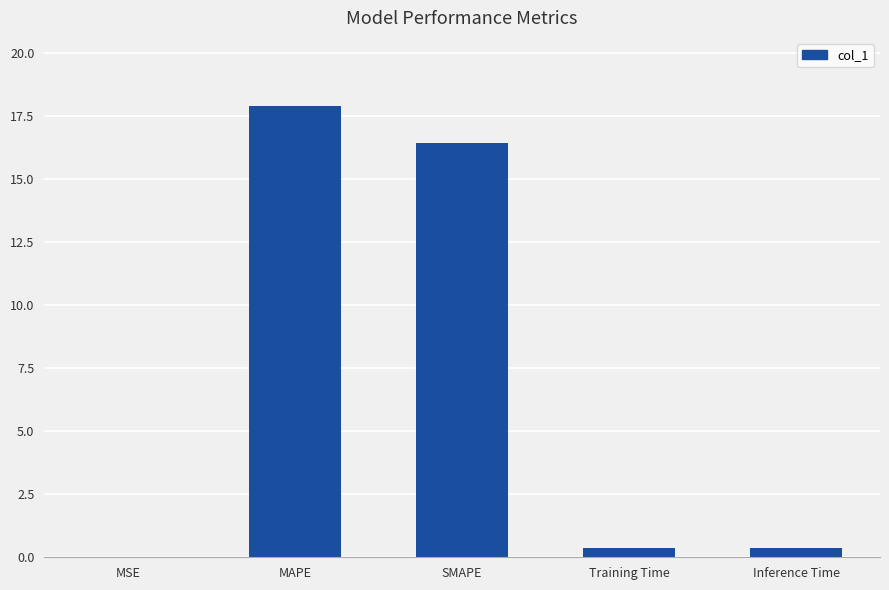

Which label corresponds to the largest value in the chart?

MAPE